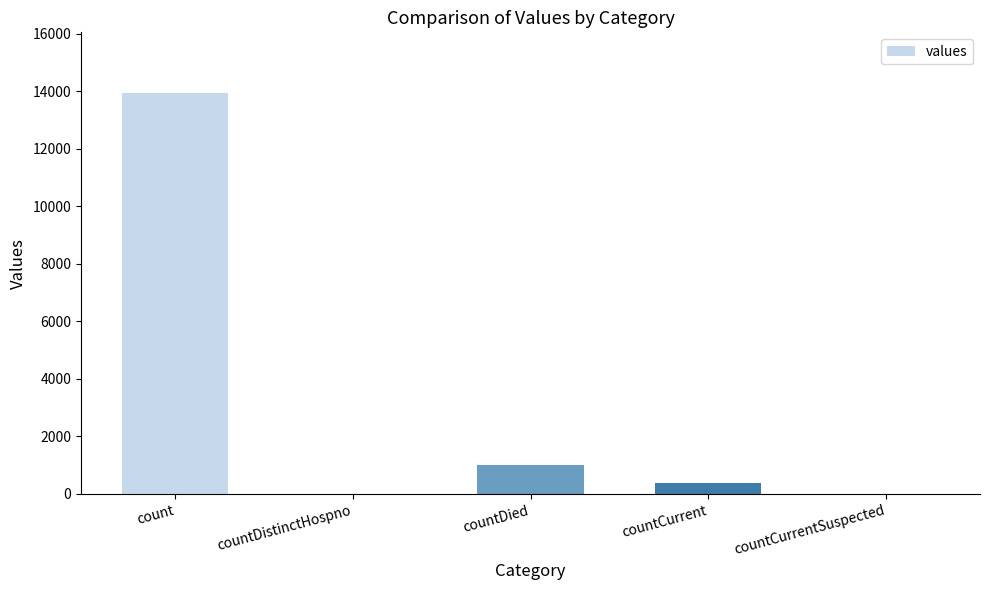

Are the bars grouped side by side (vs. stacked)?

No